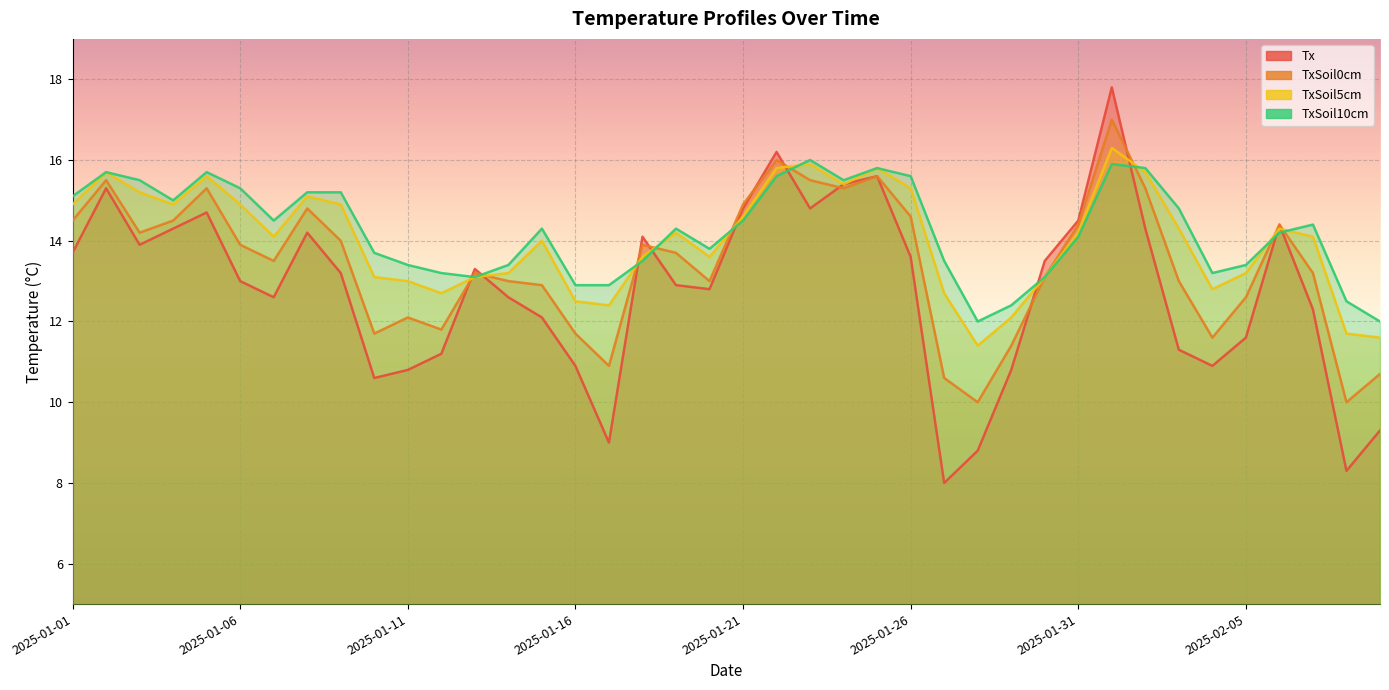

What is the sum of the TxSoil0cm values at 2025-01-14 and 2025-01-19?

26.7